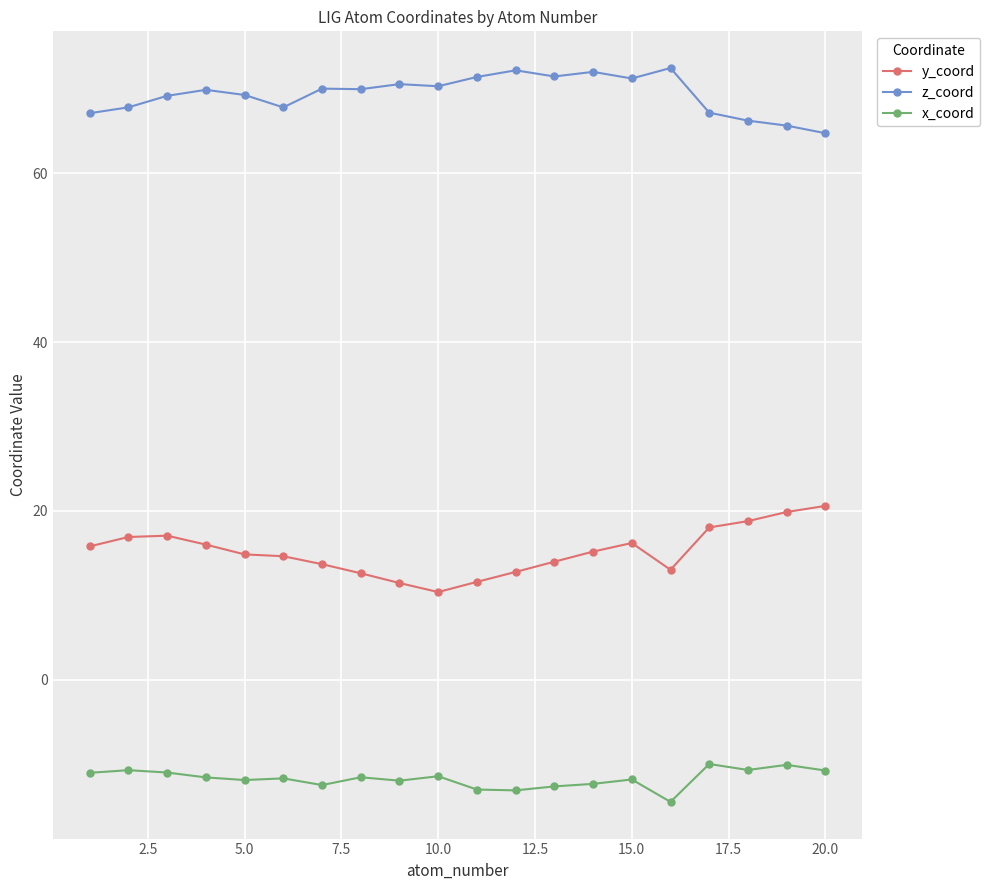

True or false: x_coord and y_coord cross at least once.

False